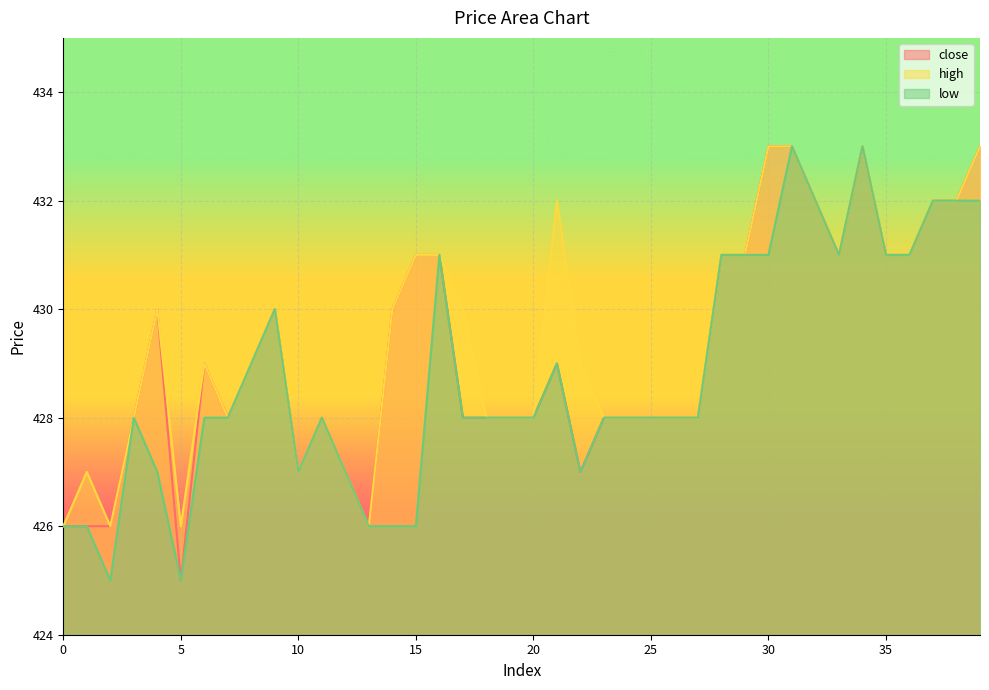

Where is the first local minimum for high?

2